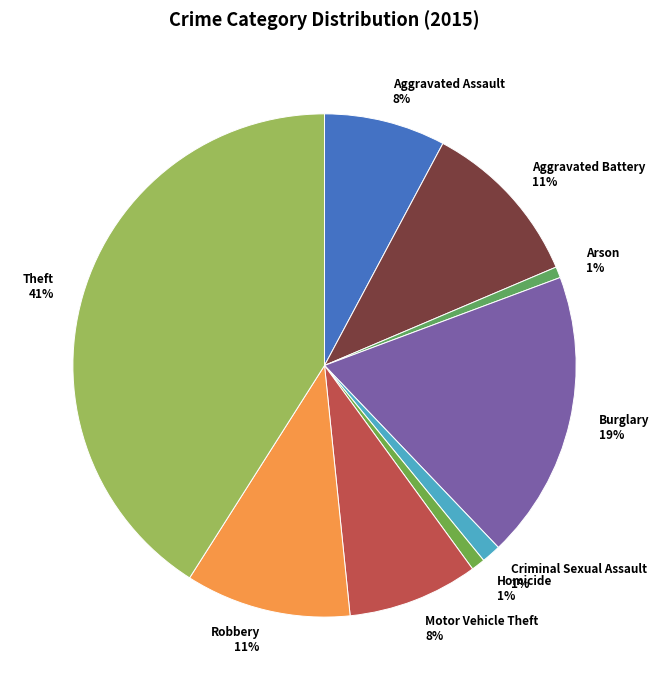

Do Arson and Aggravated Battery together represent more than half of the pie?

No